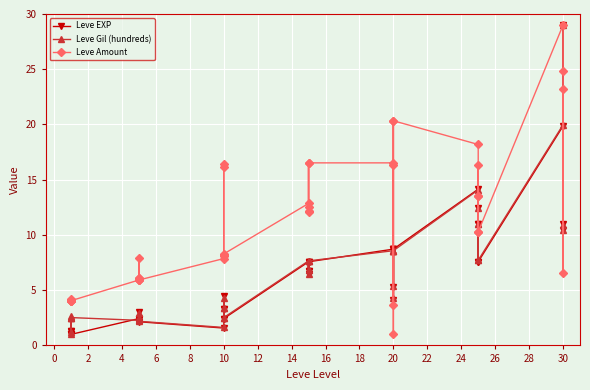

Which series ends up on top after the final intersection of Leve Amount and Leve Gil (hundreds)?

Leve Amount